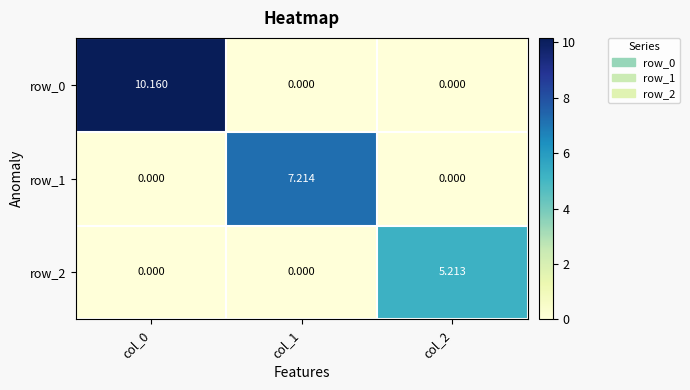

Reading left to right, extract all data points from this chart.

row_0: 10.2	0.0	0.0
row_1: 0.0	7.2	0.0
row_2: 0.0	0.0	5.2